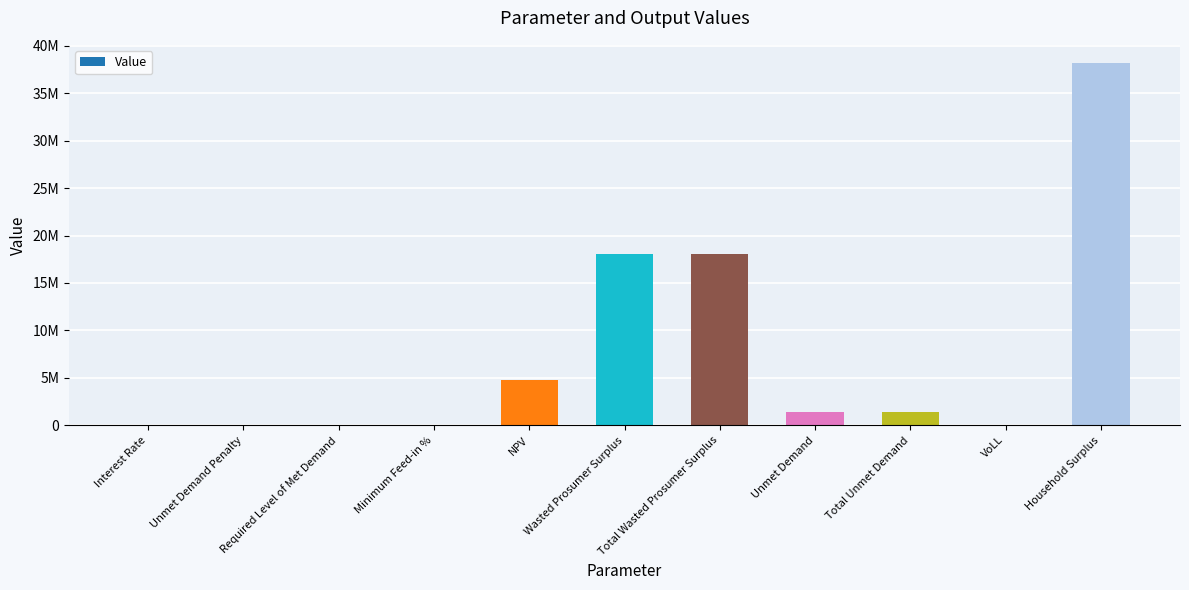

How many values exceed 1401108?

6